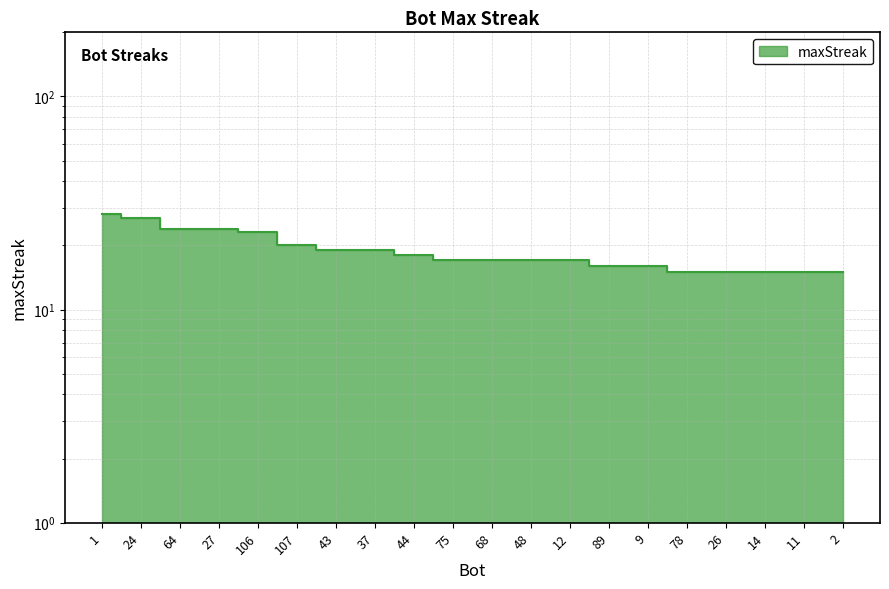

List the labels in order of value, largest first.

1, 24, 64, 27, 106, 107, 43, 37, 44, 75, 68, 48, 12, 89, 9, 78, 26, 14, 11, 2